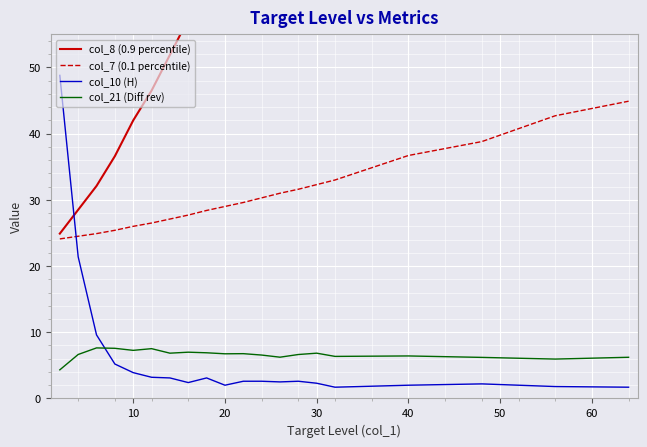

What is the maximum value for col_10 (H)?

48.8